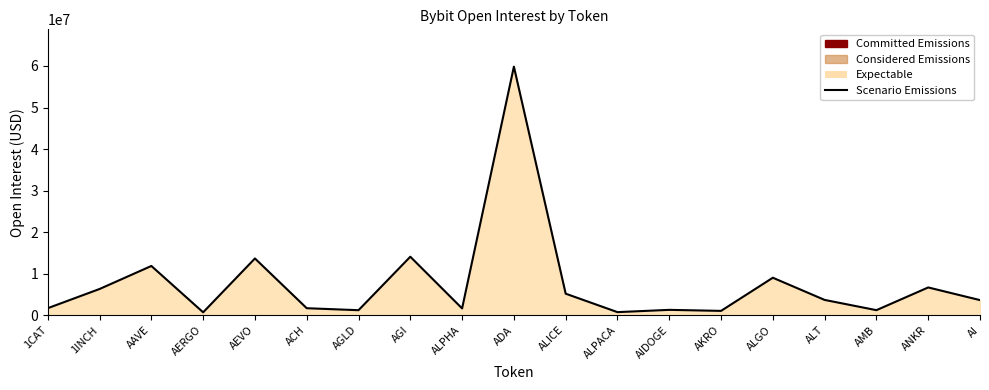

Does the chart display data point markers on the line(s)?

No